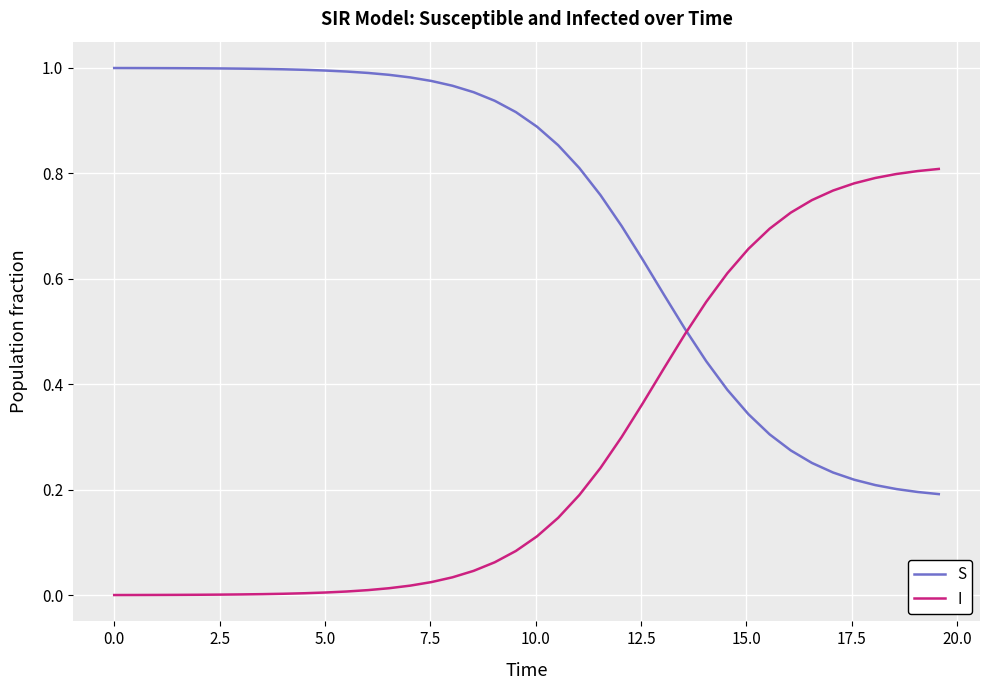

What is the sum of all S values?

28.7